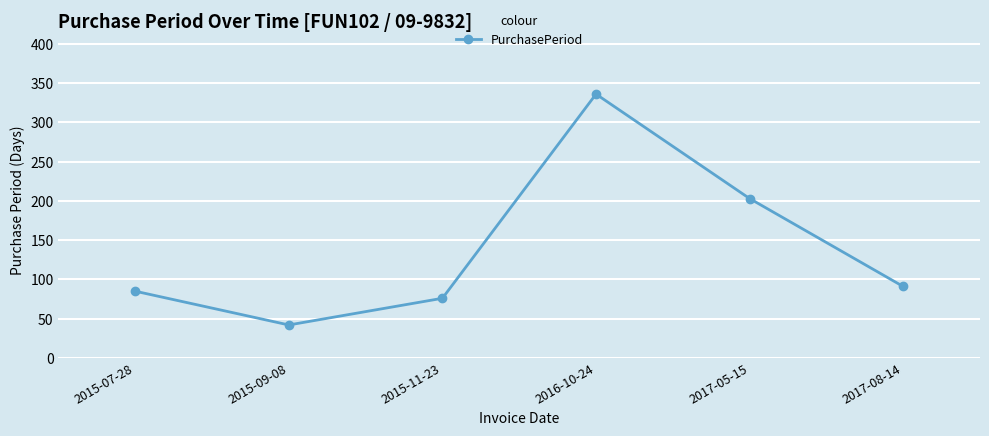

The chart shows a value of 224 at 2016-10-24. True or false?

False